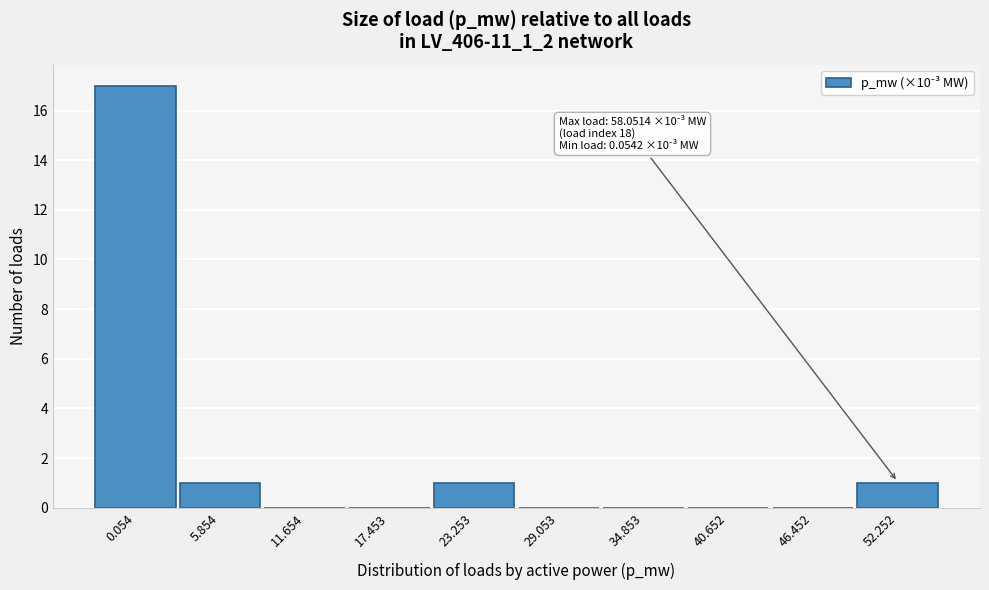

Reading left to right, list all the values displayed in this chart.

0.054=17	5.854=1	11.654=0	17.453=0	23.253=1	29.053=0	34.853=0	40.652=0	46.452=0	52.252=1